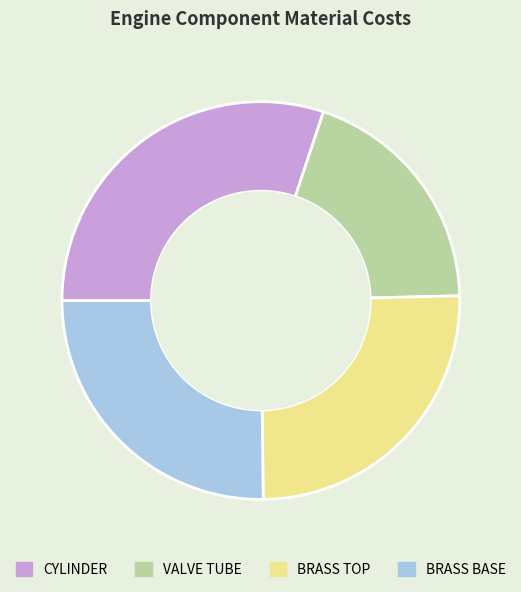

Does BRASS BASE account for over 50% of the chart?

No